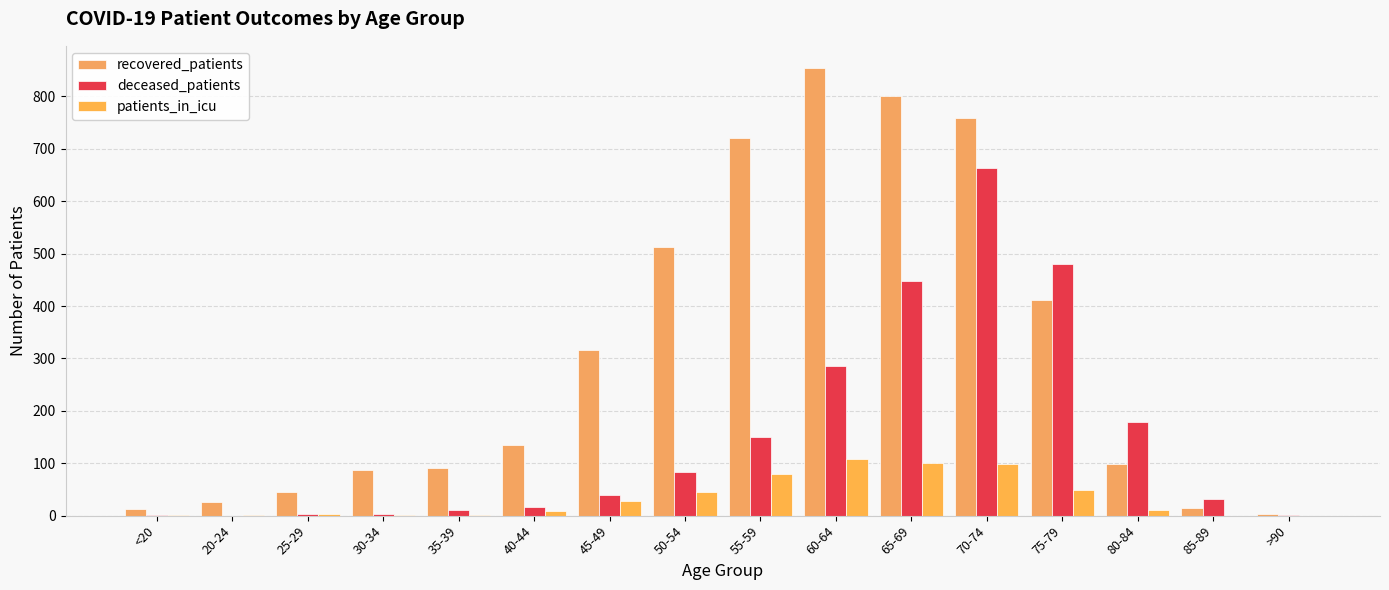

Are the bars grouped side by side (vs. stacked)?

Yes